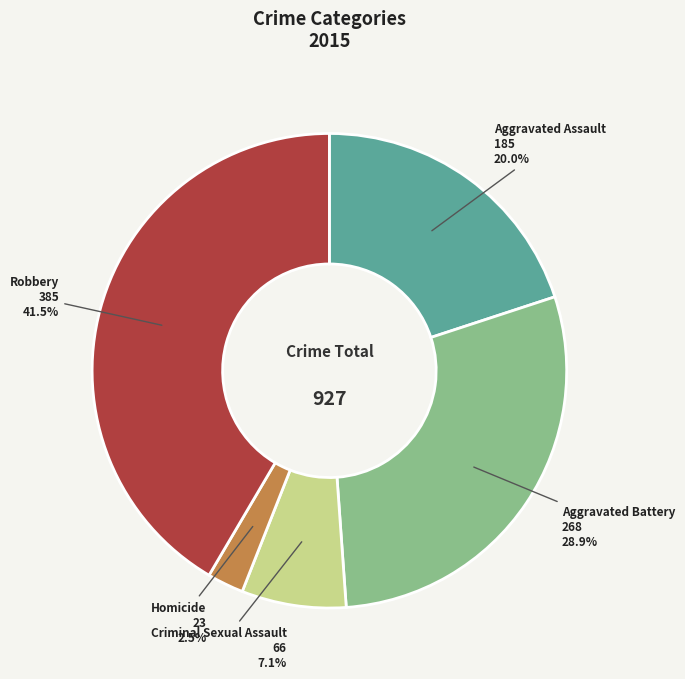

To the nearest percent, what is the difference between the largest and smallest slice percentages?

39%